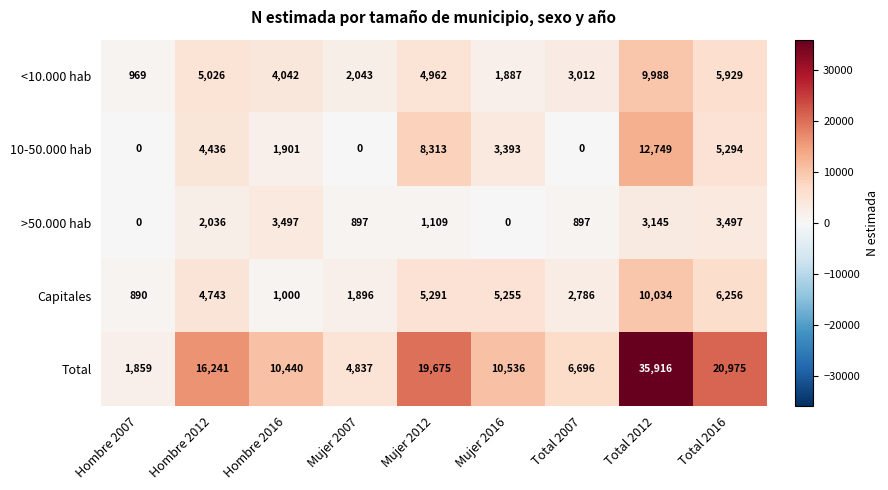

Which series has the largest range (max minus min)?

Total